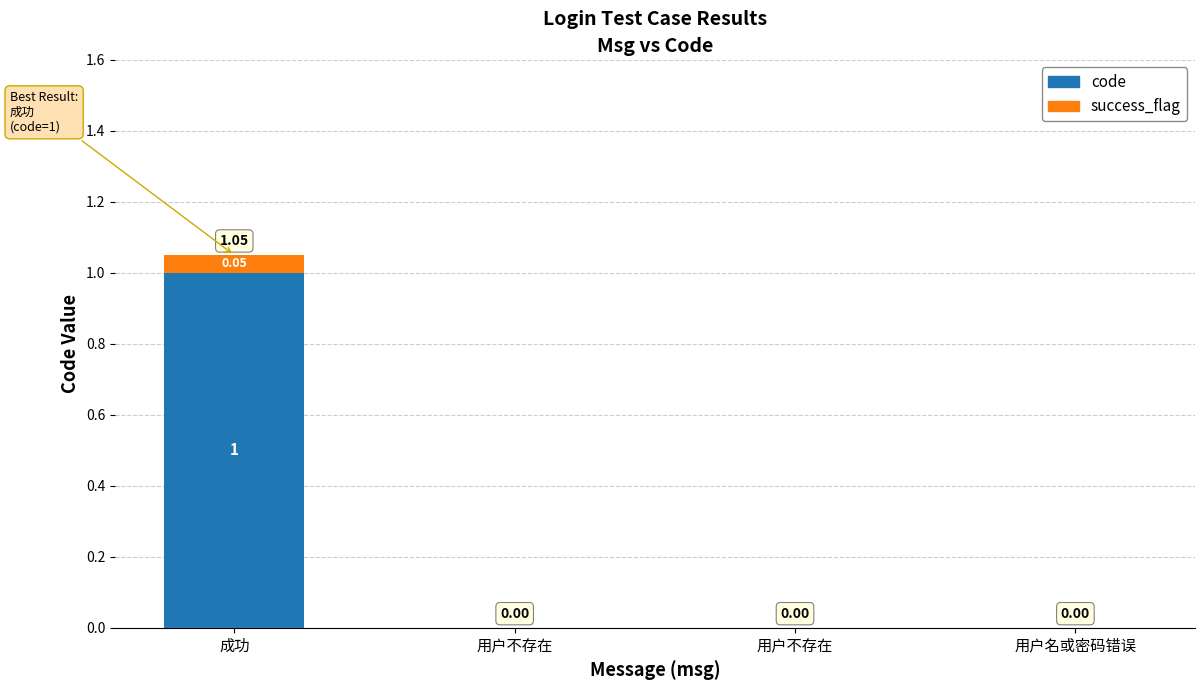

What is the sum of all success_flag values?

0.1